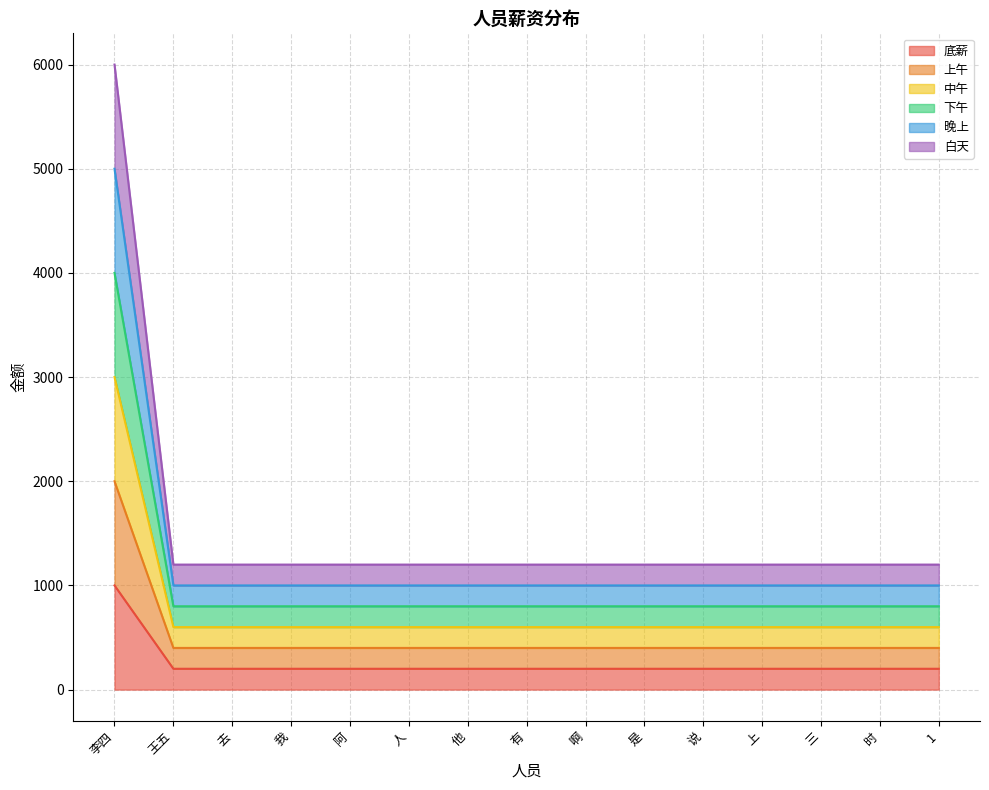

What is the label of the 12th point from the left?

上